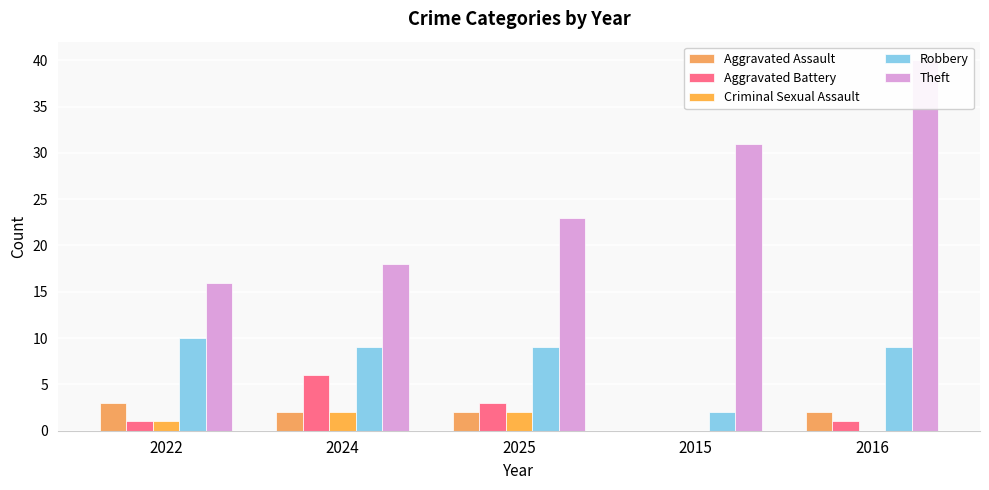

Reading left to right, transcribe all the data shown in this chart.

Aggravated Assault: 3	2	2	0	2
Aggravated Battery: 1	6	3	0	1
Criminal Sexual Assault: 1	2	2	0	0
Robbery: 10	9	9	2	9
Theft: 16	18	23	31	40